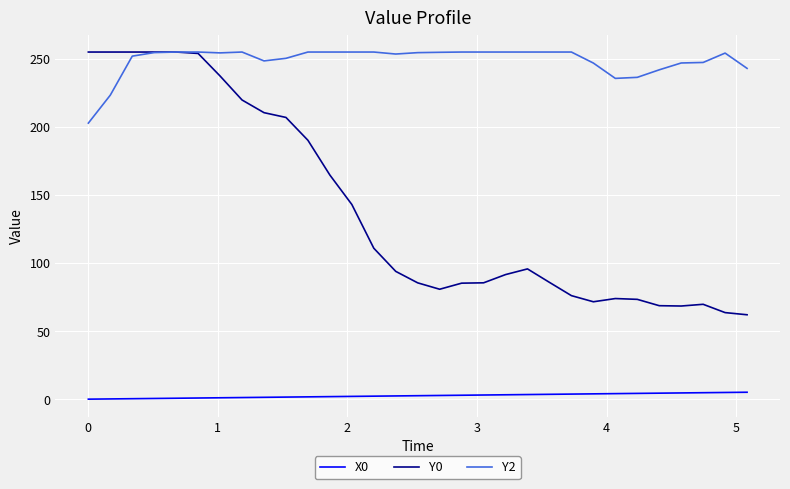

What is the sum of all X0 values?

78.8